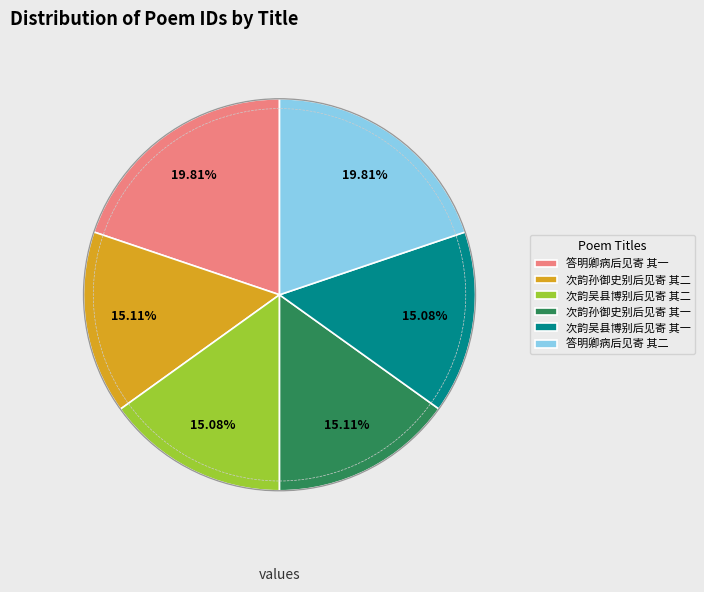

To the nearest percent, what percentage of the pie is 次韵吴县博别后见寄 其二?

15%